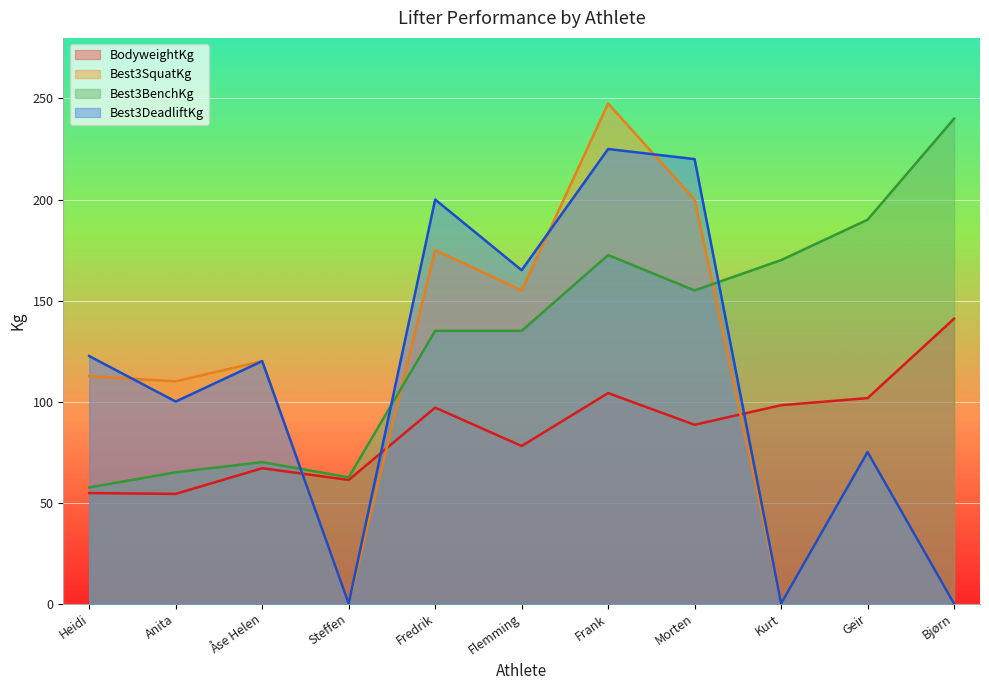

What is the difference between the maximum and minimum values in the Best3SquatKg series?

247.5